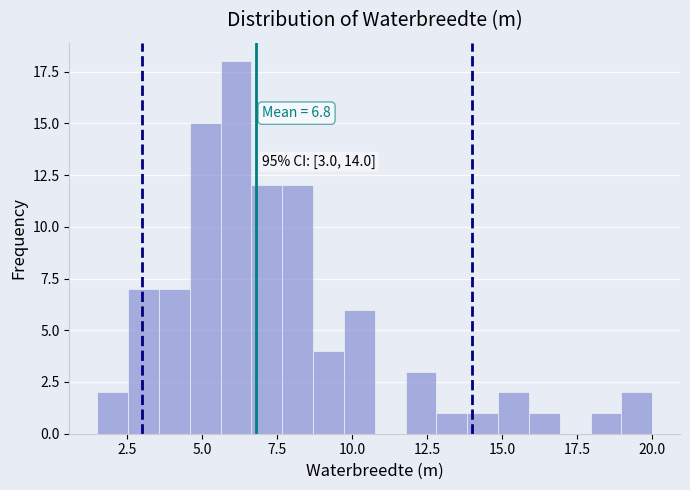

Read against the x-axis, roughly where is the centre of the tallest bar?

6.0